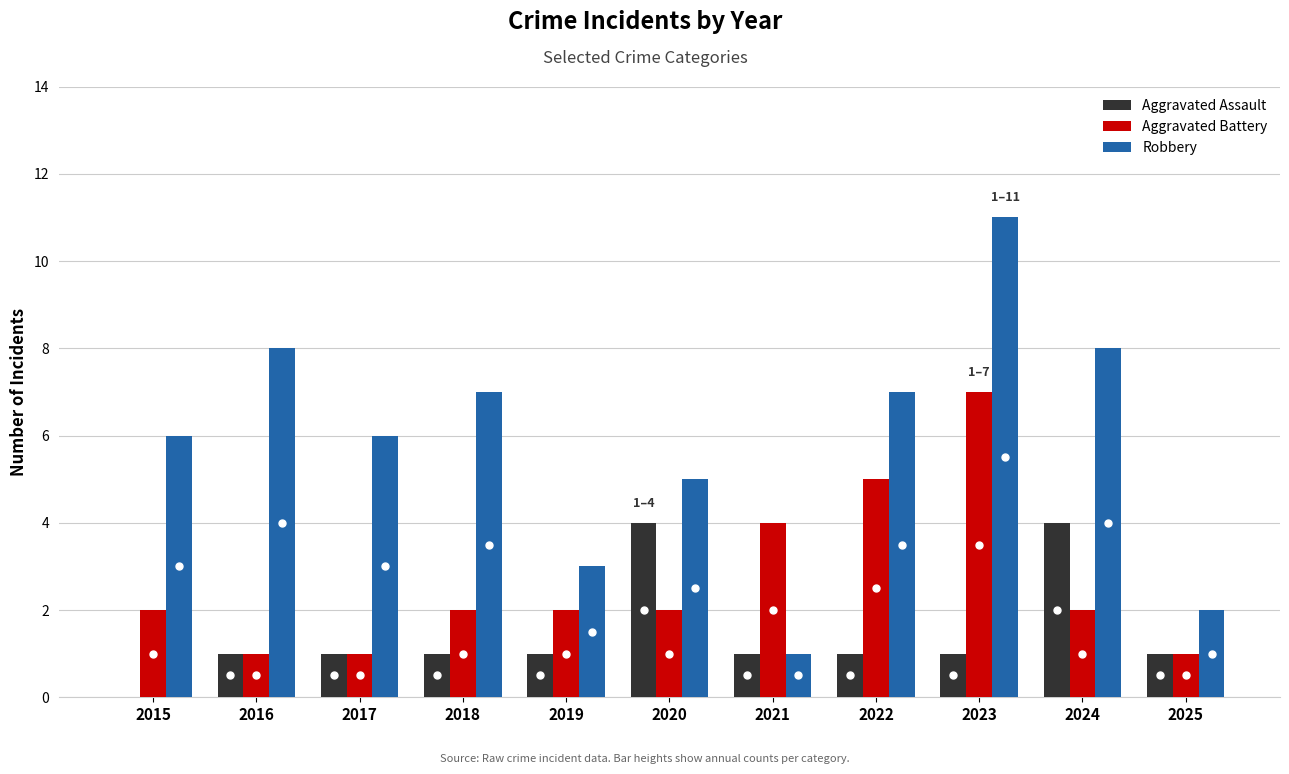

Reading left to right, extract all data points from this chart.

Aggravated Assault: 0	1	1	1	1	4	1	1	1	4	1
Aggravated Battery: 2	1	1	2	2	2	4	5	7	2	1
Robbery: 6	8	6	7	3	5	1	7	11	8	2